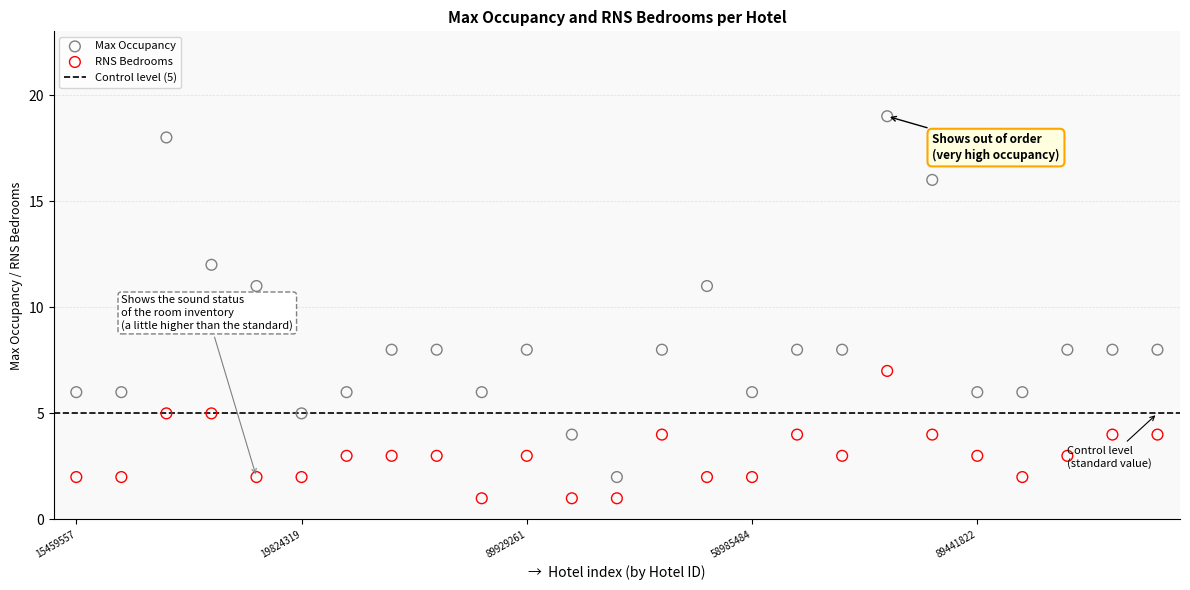

Across all data points, what is the range of Y values (max minus min)?

18